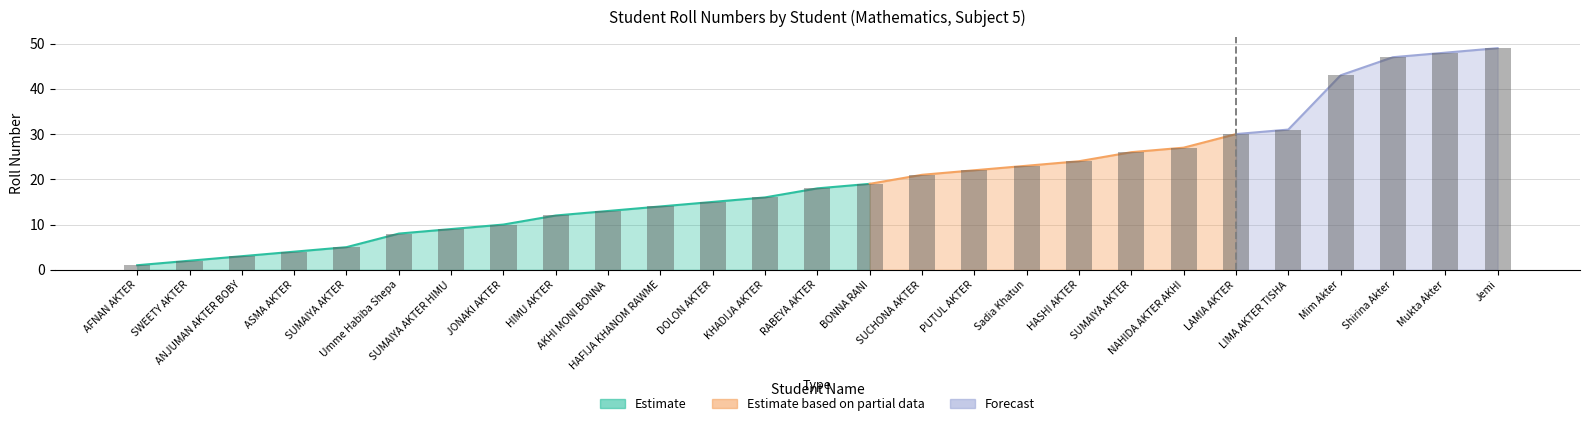

Which has a higher value, Mukta Akter or JONAKI AKTER?

Mukta Akter